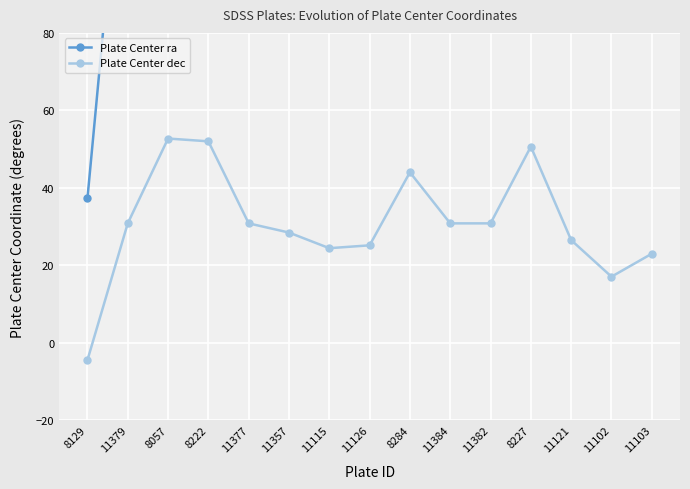

Which category has the lowest value in the Plate Center ra series?

8129